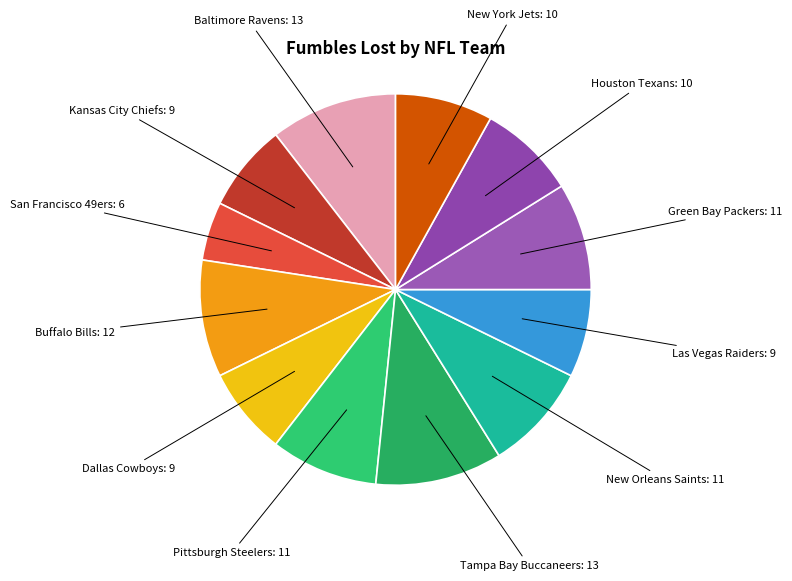

Which category has the smallest portion of the pie?

San Francisco 49ers